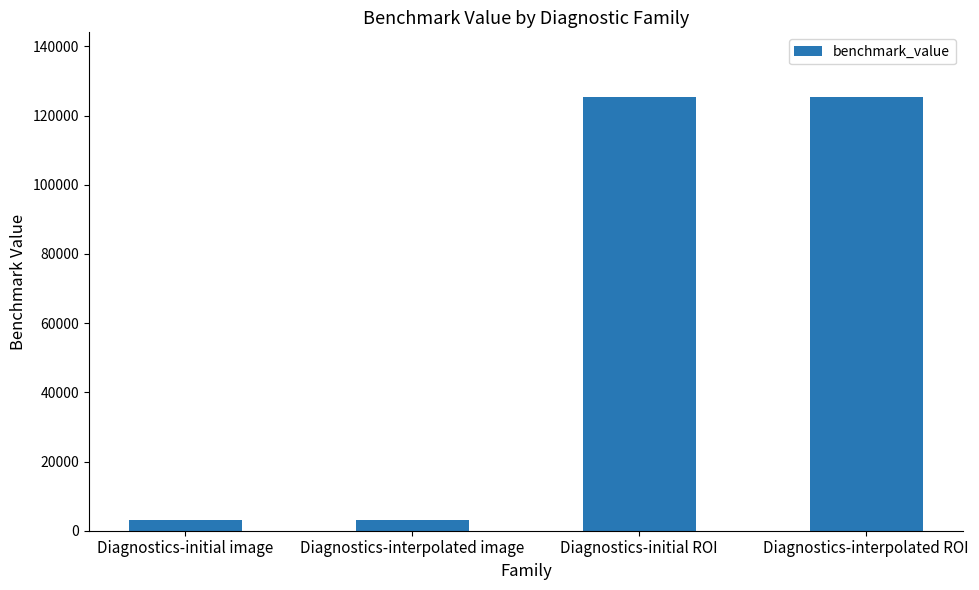

What position from the left is Diagnostics-interpolated image?

2